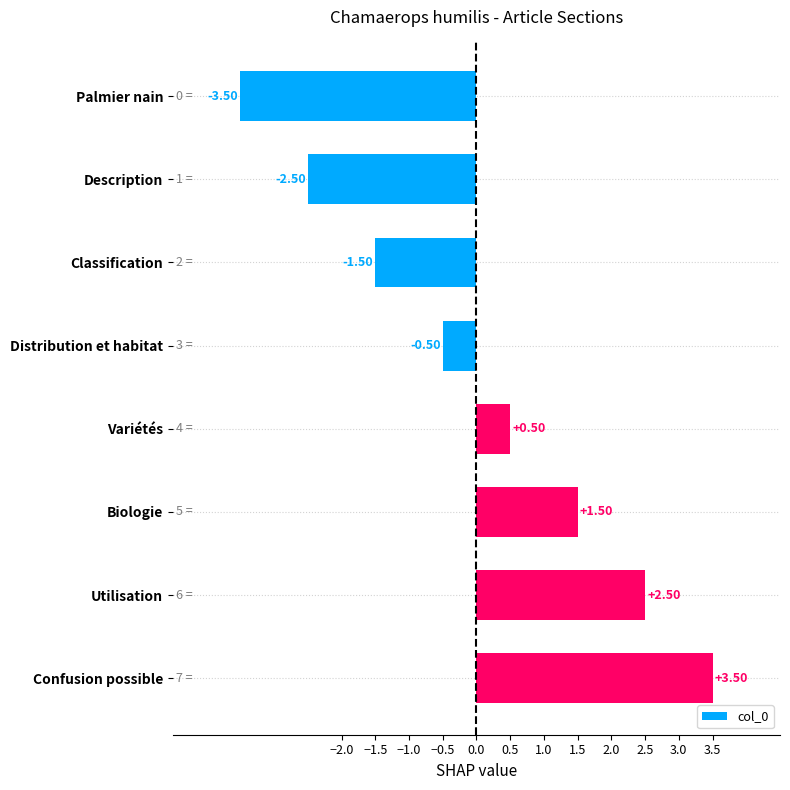

What is the greatest value displayed?

3.5